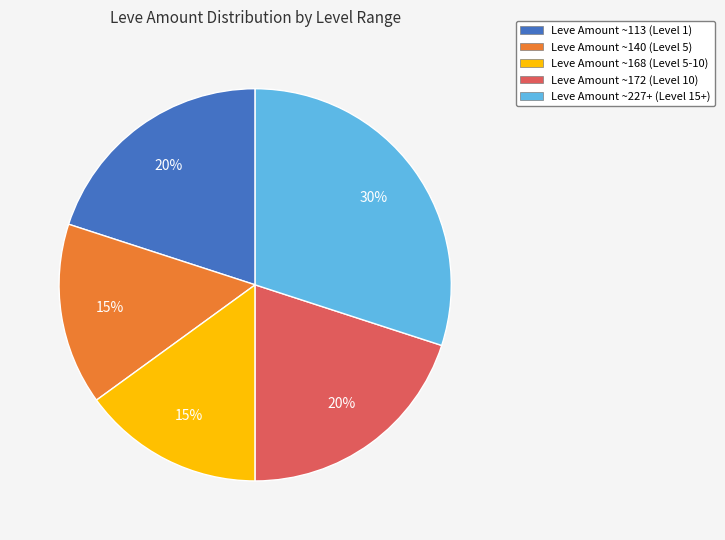

Is there any slice that represents more than half of the pie?

No